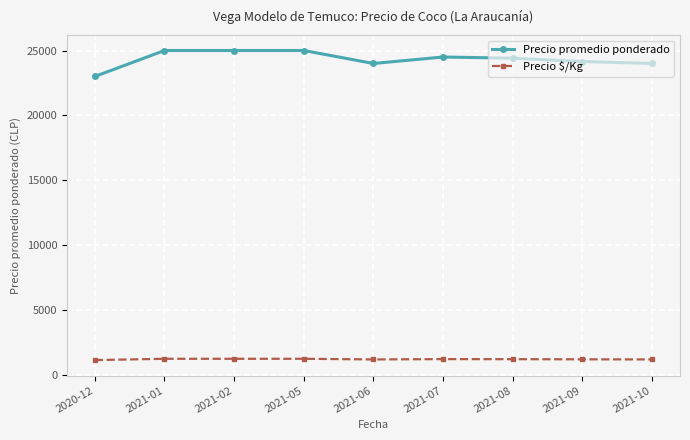

True or false: Precio $/Kg and Precio promedio ponderado intersect in this chart.

False